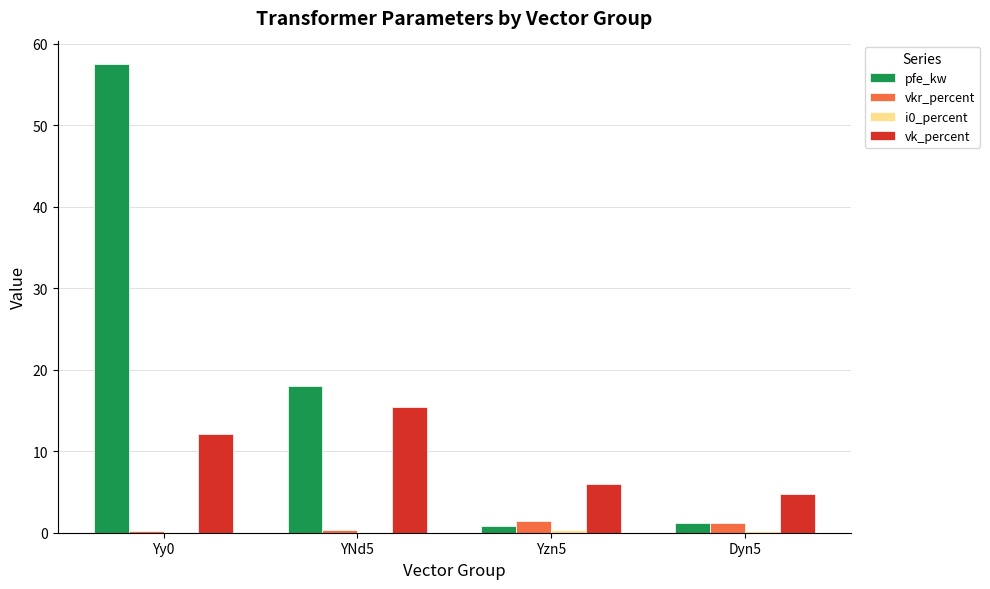

Which series changed the most between YNd5 and Dyn5?

pfe_kw